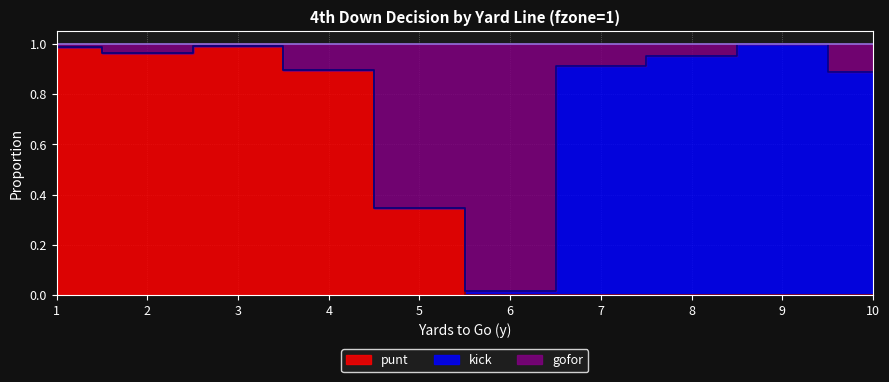

Where is the first local maximum for gofor?

3